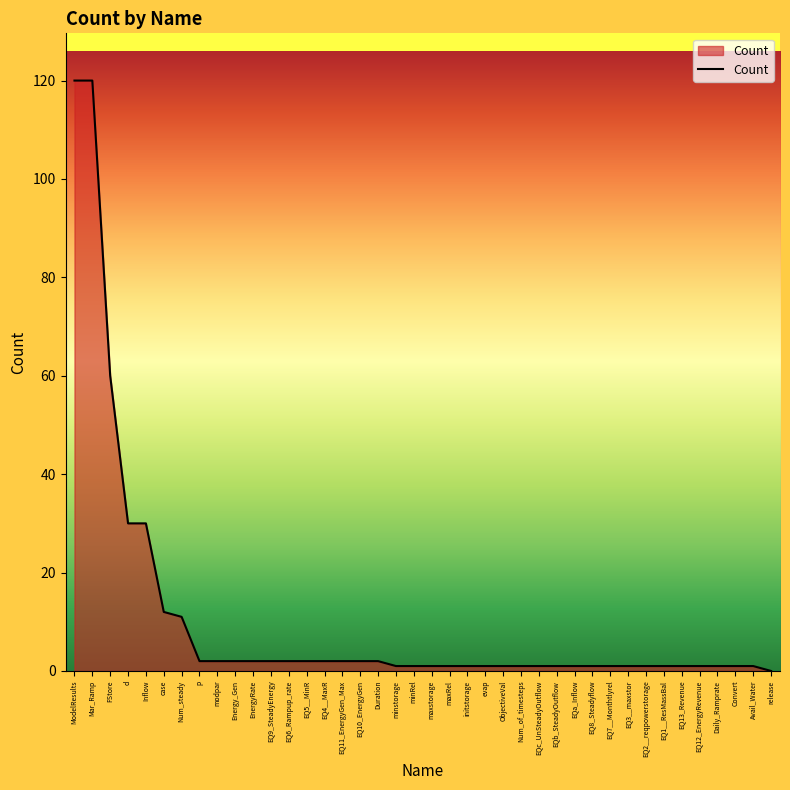

The chart shows a value of 16 at Num_steady. True or false?

False